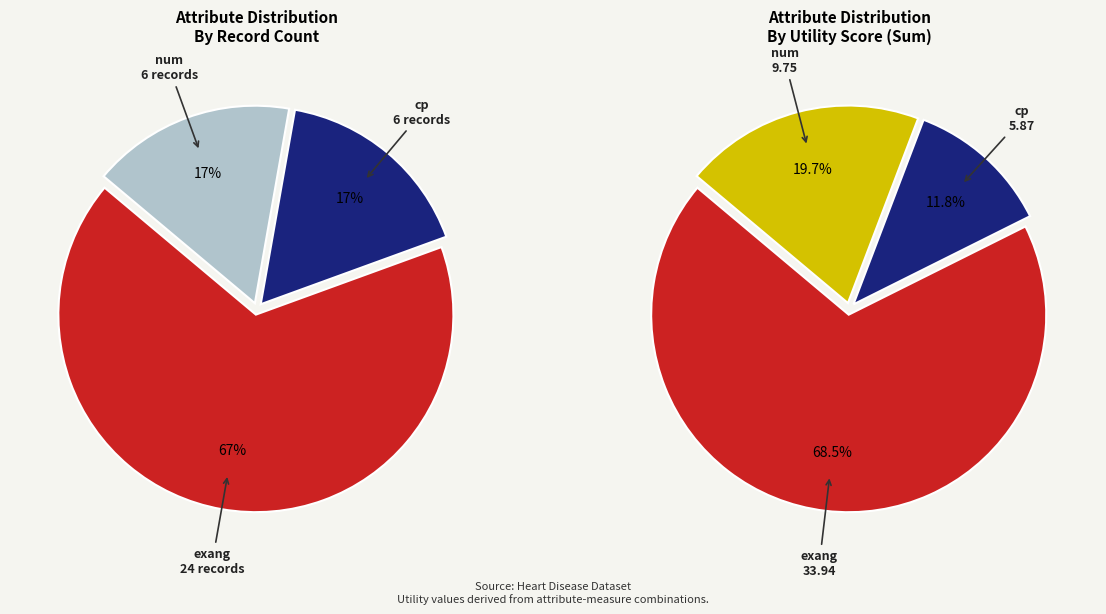

Combined, do num_age and cp_chol account for over 50%?

No